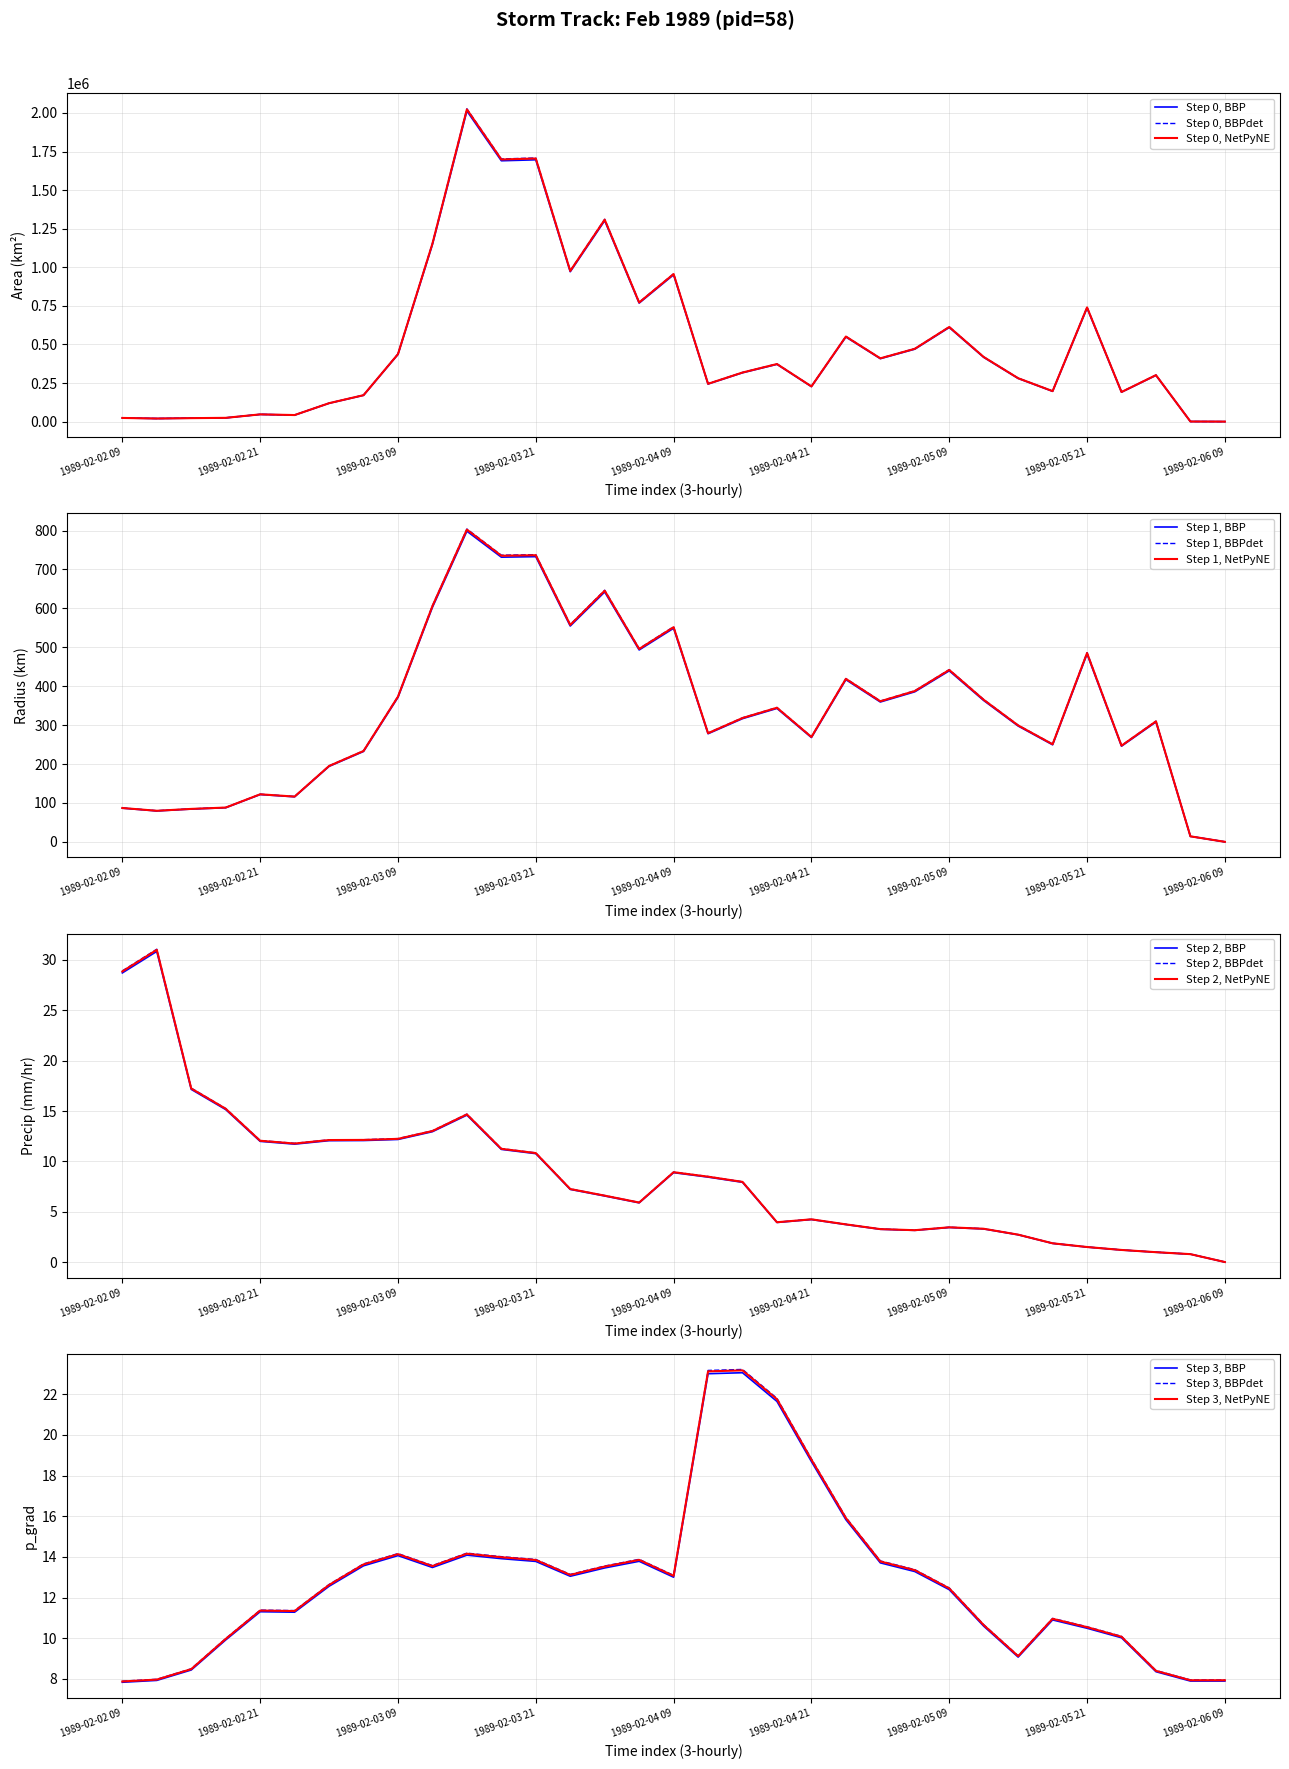

Does the chart display data point markers on the line(s)?

No